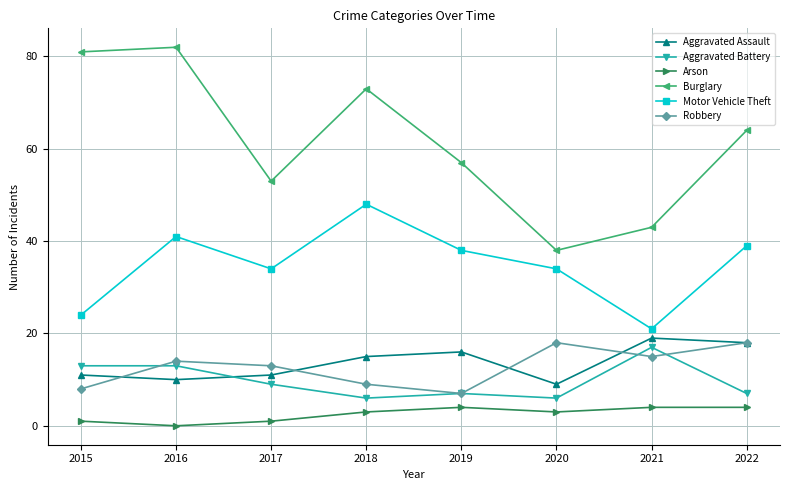

Reading left to right, list all the values displayed in this chart.

Aggravated Assault: 2015=11	2016=10	2017=11	2018=15	2019=16	2020=9	2021=19	2022=18
Aggravated Battery: 2015=13	2016=13	2017=9	2018=6	2019=7	2020=6	2021=17	2022=7
Arson: 2015=1	2016=0	2017=1	2018=3	2019=4	2020=3	2021=4	2022=4
Burglary: 2015=81	2016=82	2017=53	2018=73	2019=57	2020=38	2021=43	2022=64
Motor Vehicle Theft: 2015=24	2016=41	2017=34	2018=48	2019=38	2020=34	2021=21	2022=39
Robbery: 2015=8	2016=14	2017=13	2018=9	2019=7	2020=18	2021=15	2022=18